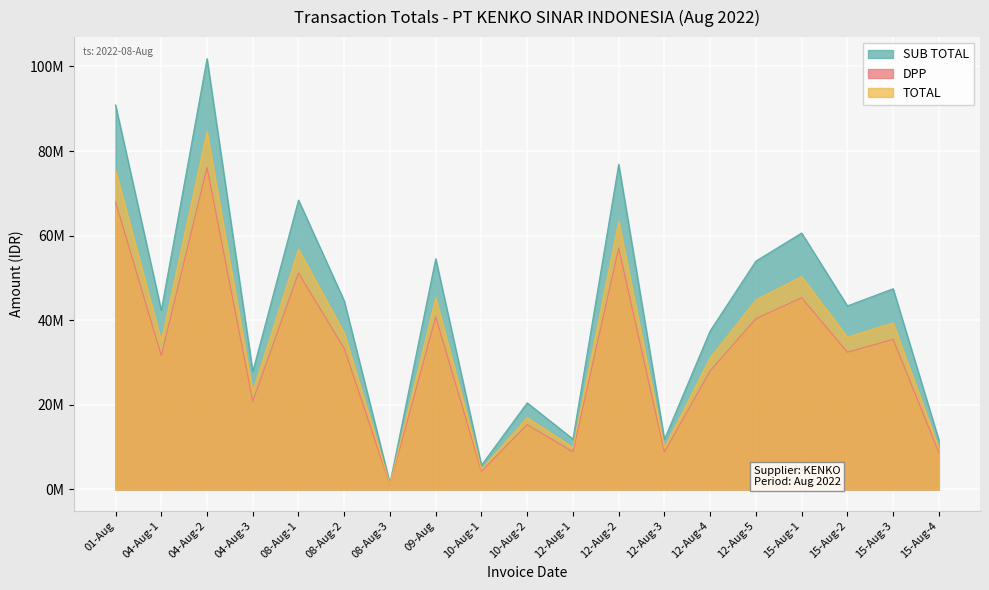

What is the label of the 18th point from the right?

04-Aug-1